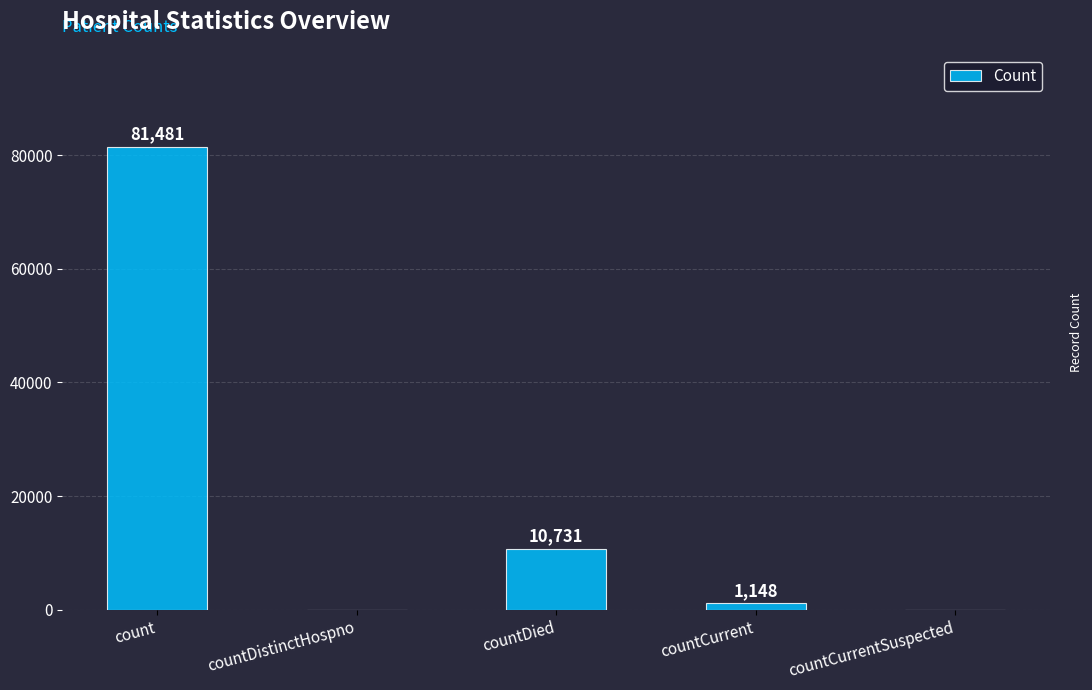

What is the approximate value at countDied?

10731